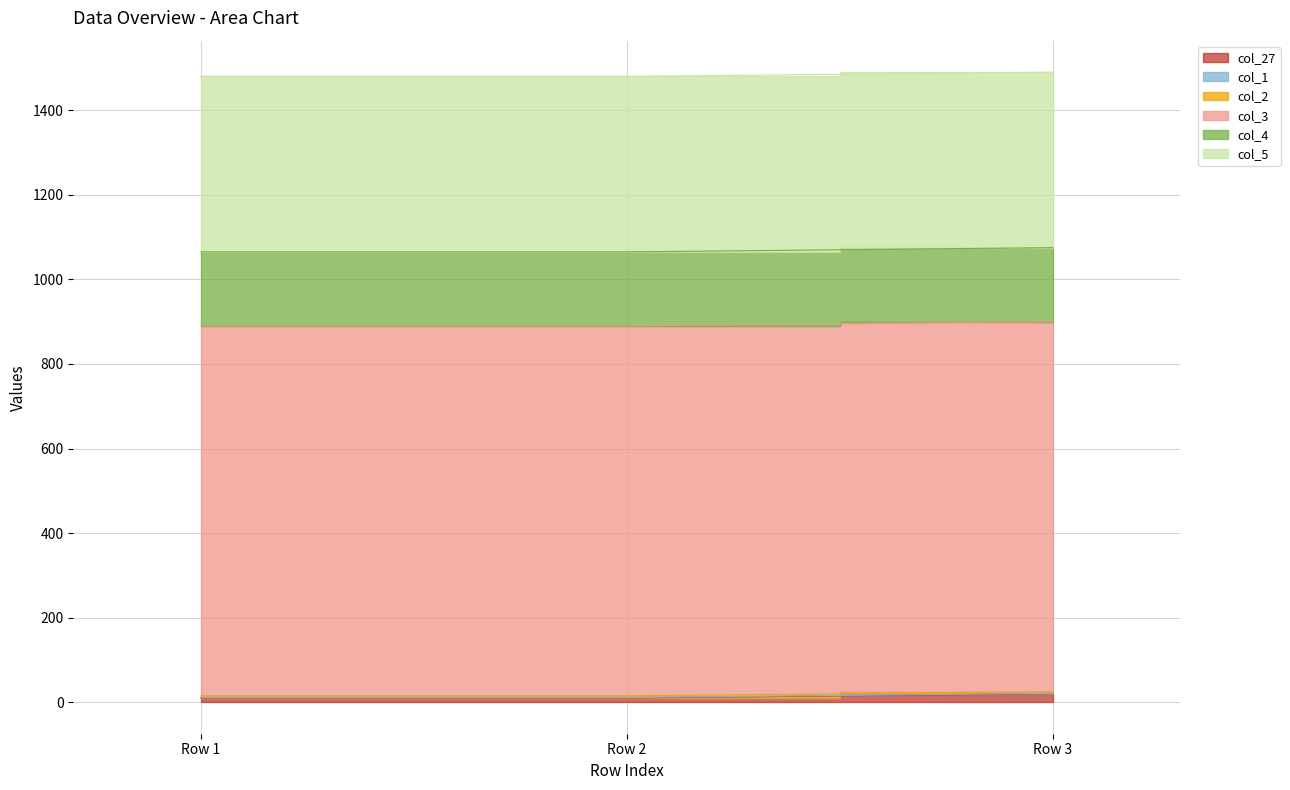

Reading left to right, transcribe all the data shown in this chart.

col_27: Row 1=10	Row 2=10	Row 3=20
col_1: Row 1=1	Row 2=1	Row 3=1
col_2: Row 1=4	Row 2=4	Row 3=4
col_3: Row 1=875	Row 2=875	Row 3=875
col_4: Row 1=175	Row 2=175	Row 3=175
col_5: Row 1=415	Row 2=415	Row 3=415